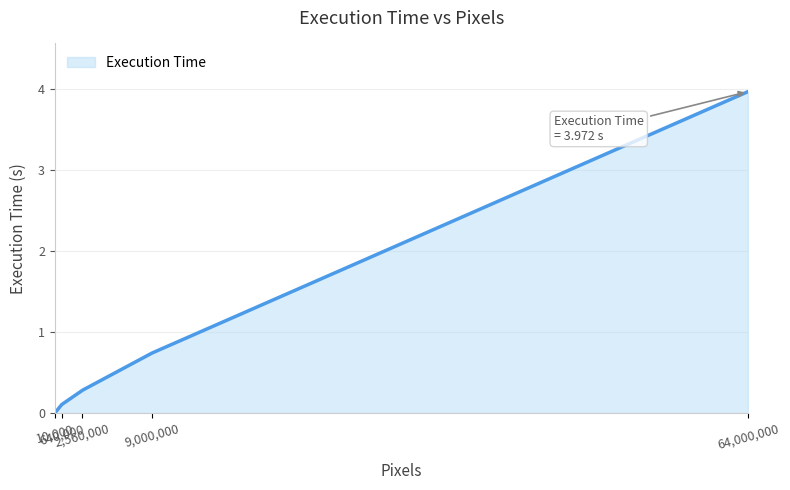

What is the difference between the maximum and minimum values?

4.0